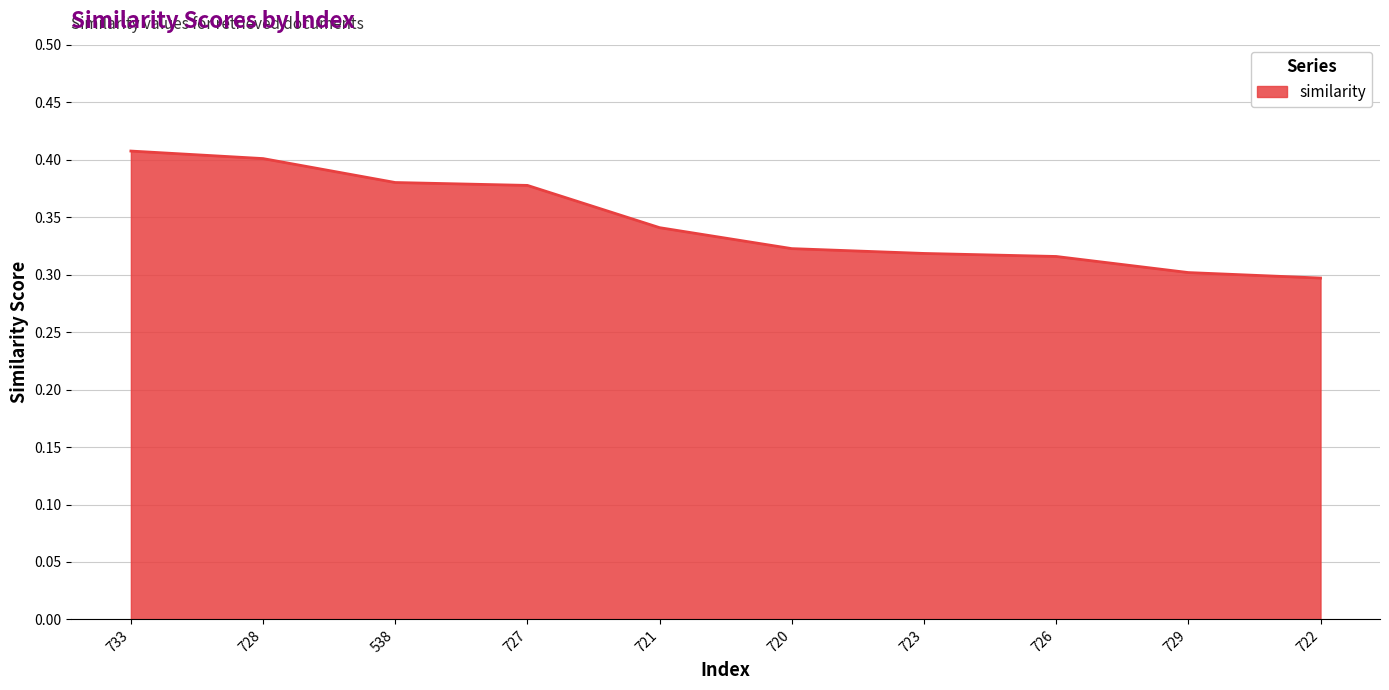

Is it true that the value at 727 is 0.4?

True